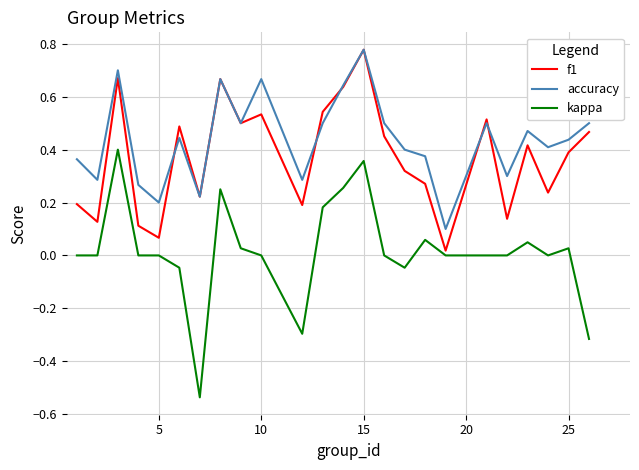

True or false: kappa and accuracy intersect in this chart.

False